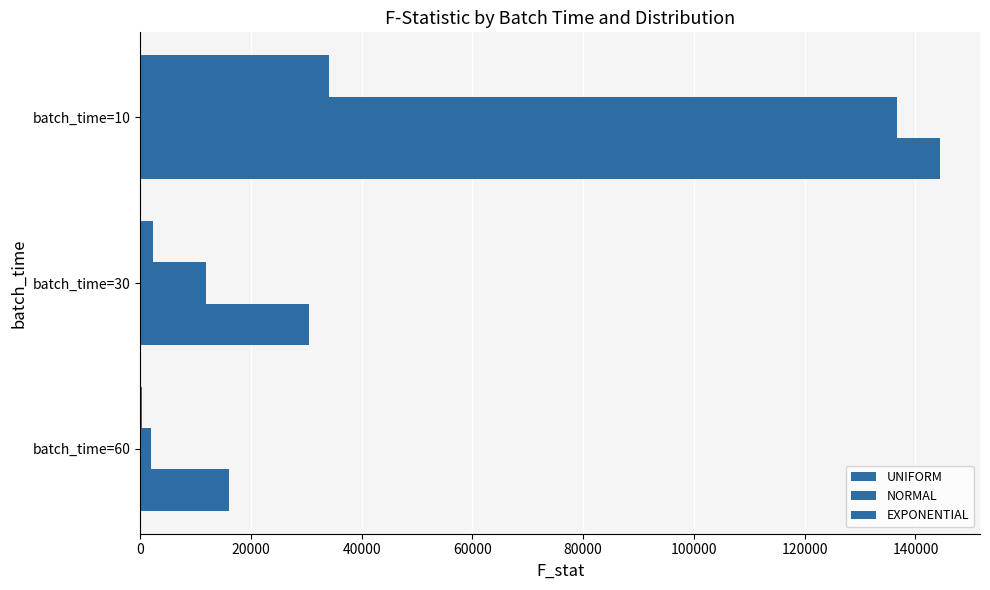

How many values in the EXPONENTIAL series exceed 2275?

2